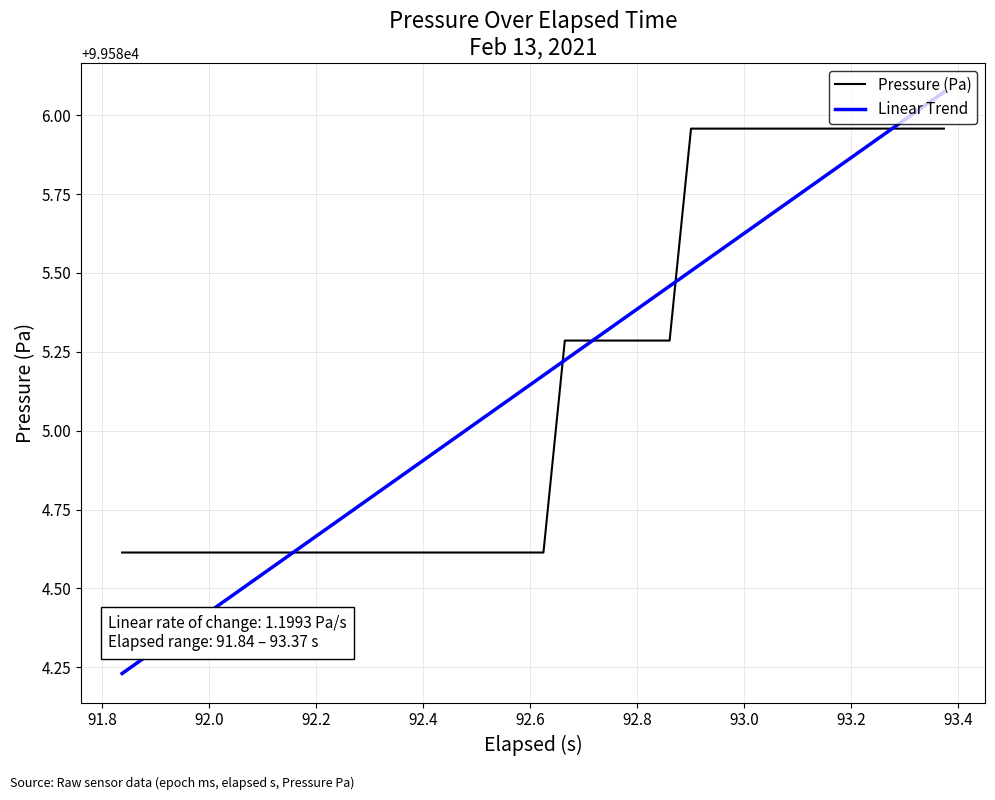

Is this an area chart (filled region under the line)?

No